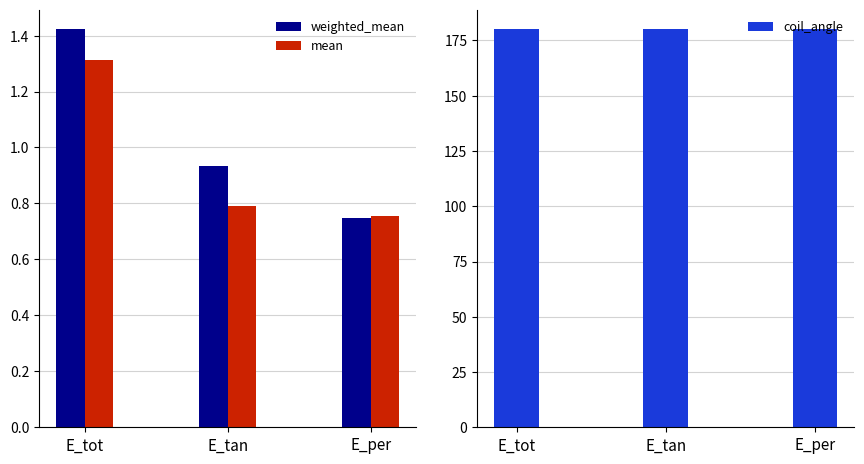

List the series in order of their peak value, lowest first.

mean, weighted_mean, coil_angle